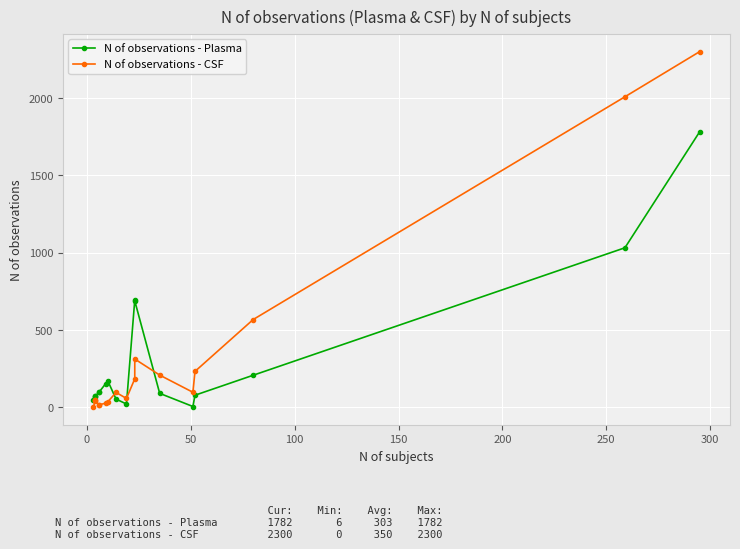

Rank the series at 0 from lowest to highest value.

N of observations - CSF, N of observations - Plasma